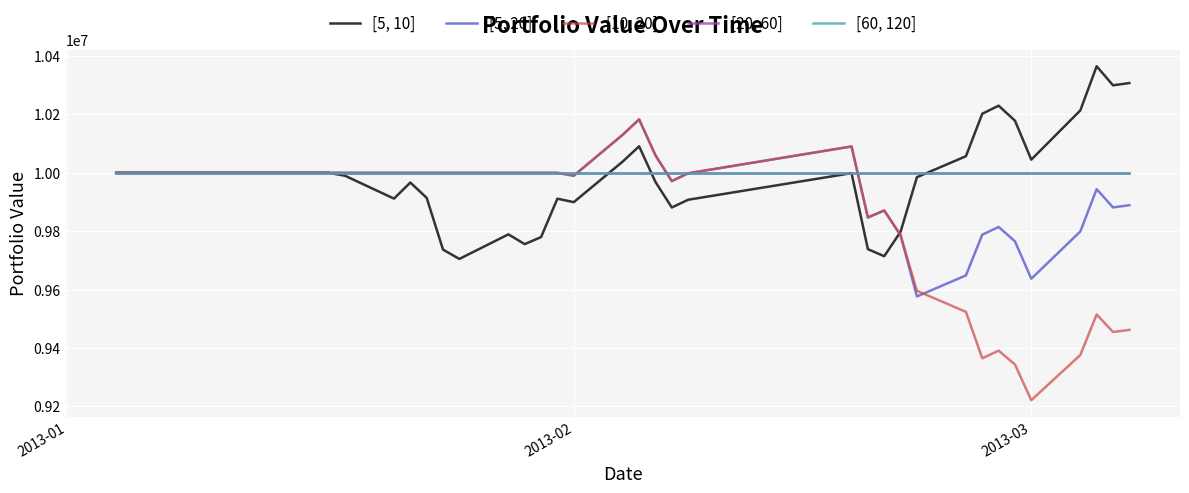

Does the chart display data point markers on the line(s)?

No